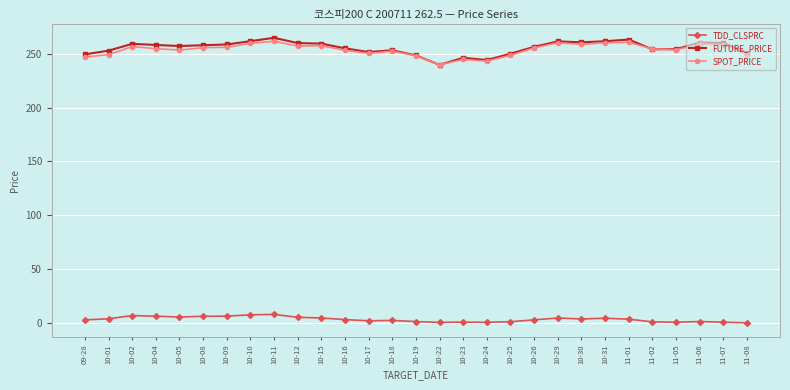

What is the label of the 16th point from the left?

10-22